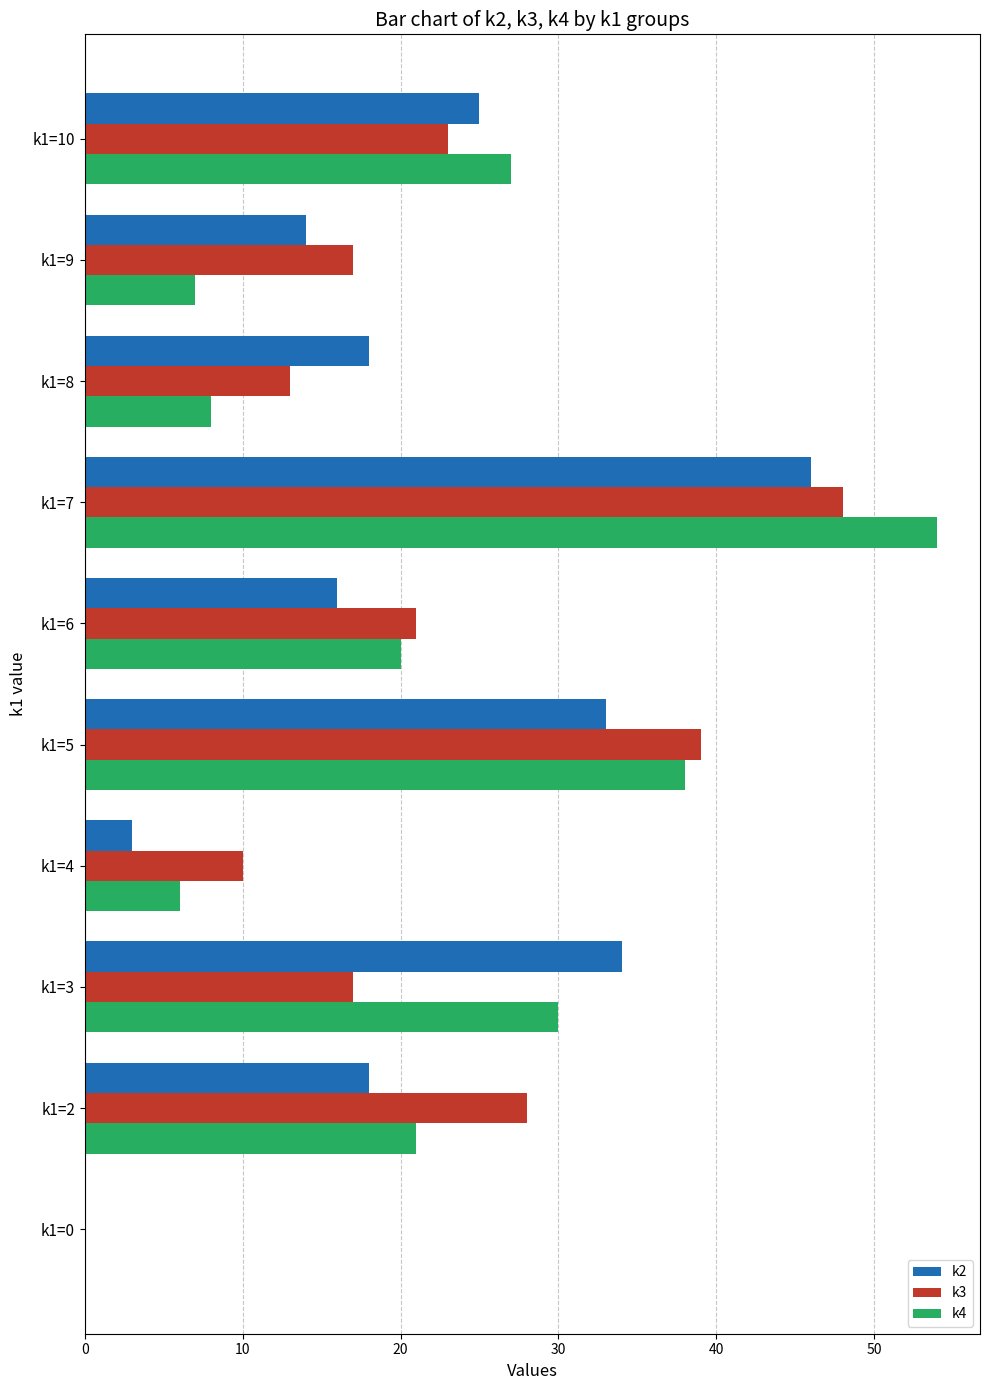

Is it true that k3 equals 10 at k1=4?

True